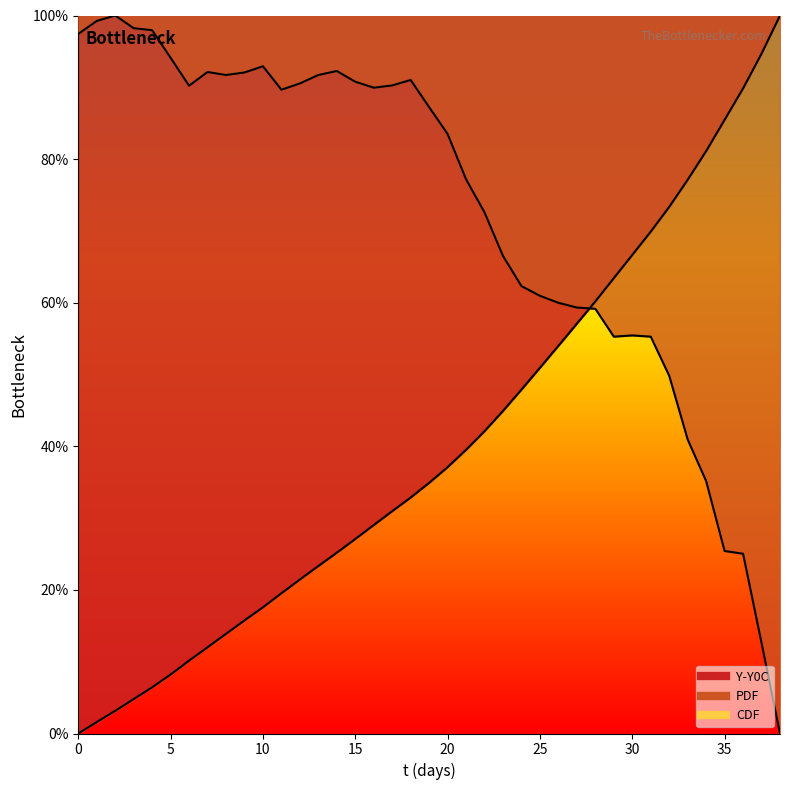

What value does the t(days) series have at 12?

21.5